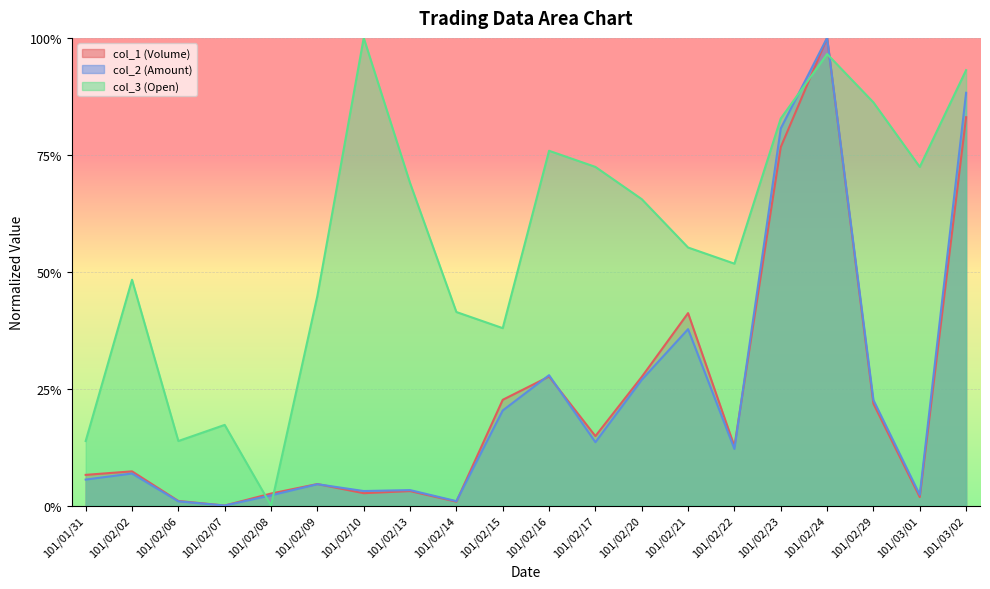

At which category is the sum across all series the highest?

101/02/24